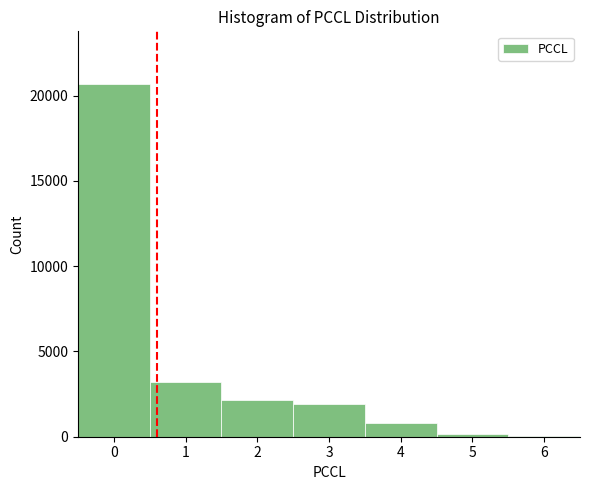

Which range on the x-axis has the tallest bar?

-0.5 to 0.5